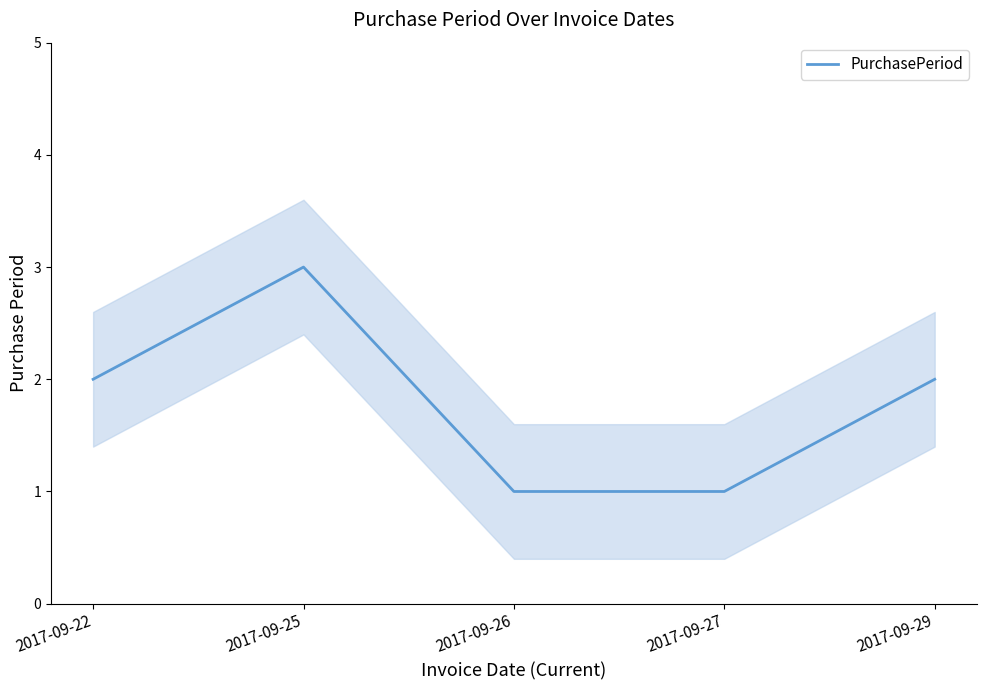

What is the value of the 4th point from the left?

1